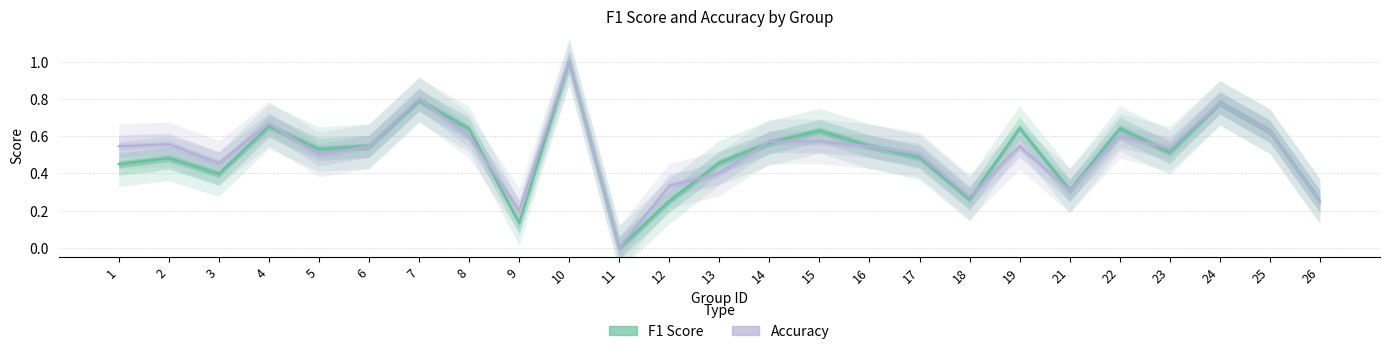

Is the value of accuracy at 7 greater than the value of f1 at 15?

Yes